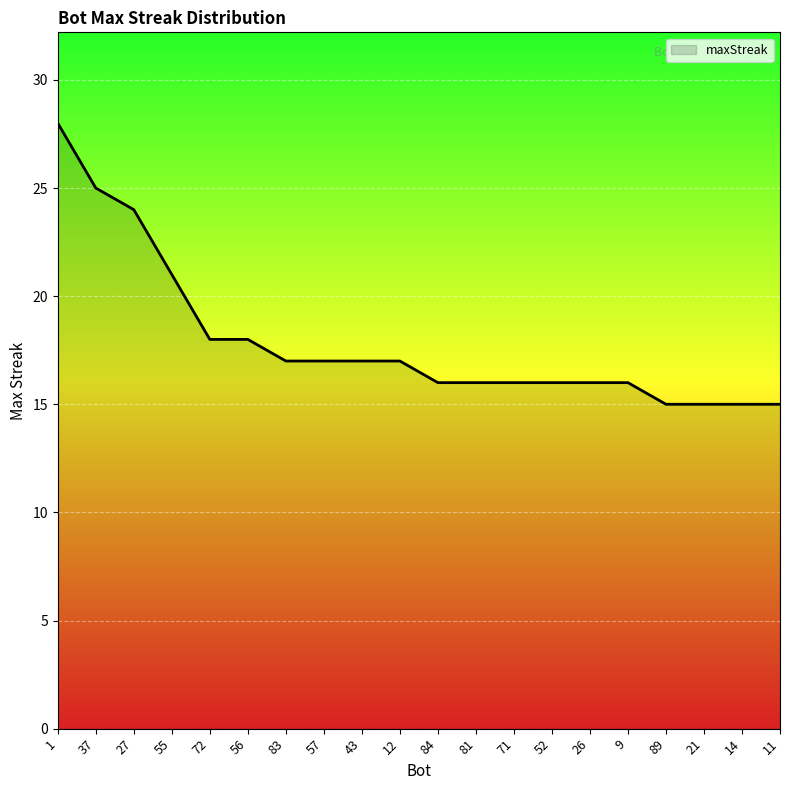

What is the maximum value shown in the chart?

28